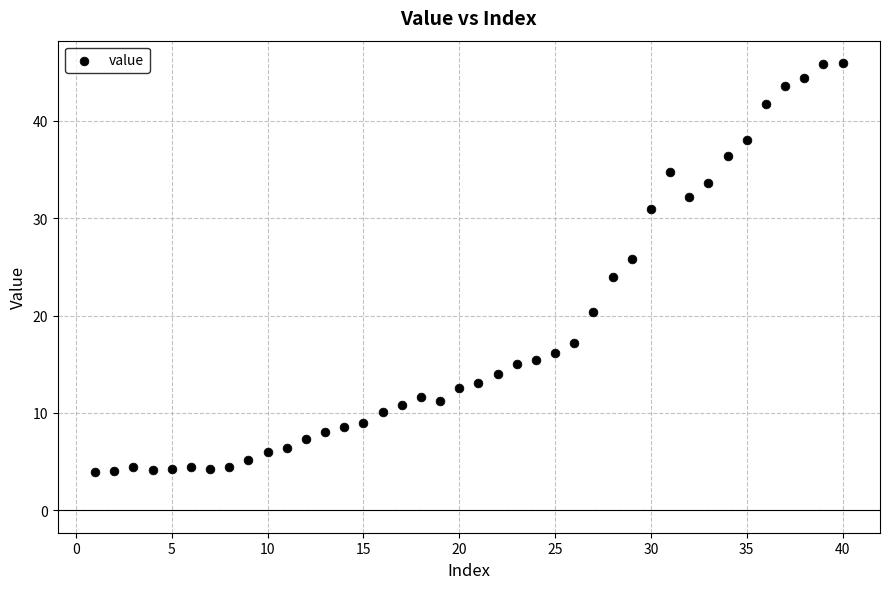

What is the range of Y values (max minus min)?

42.0